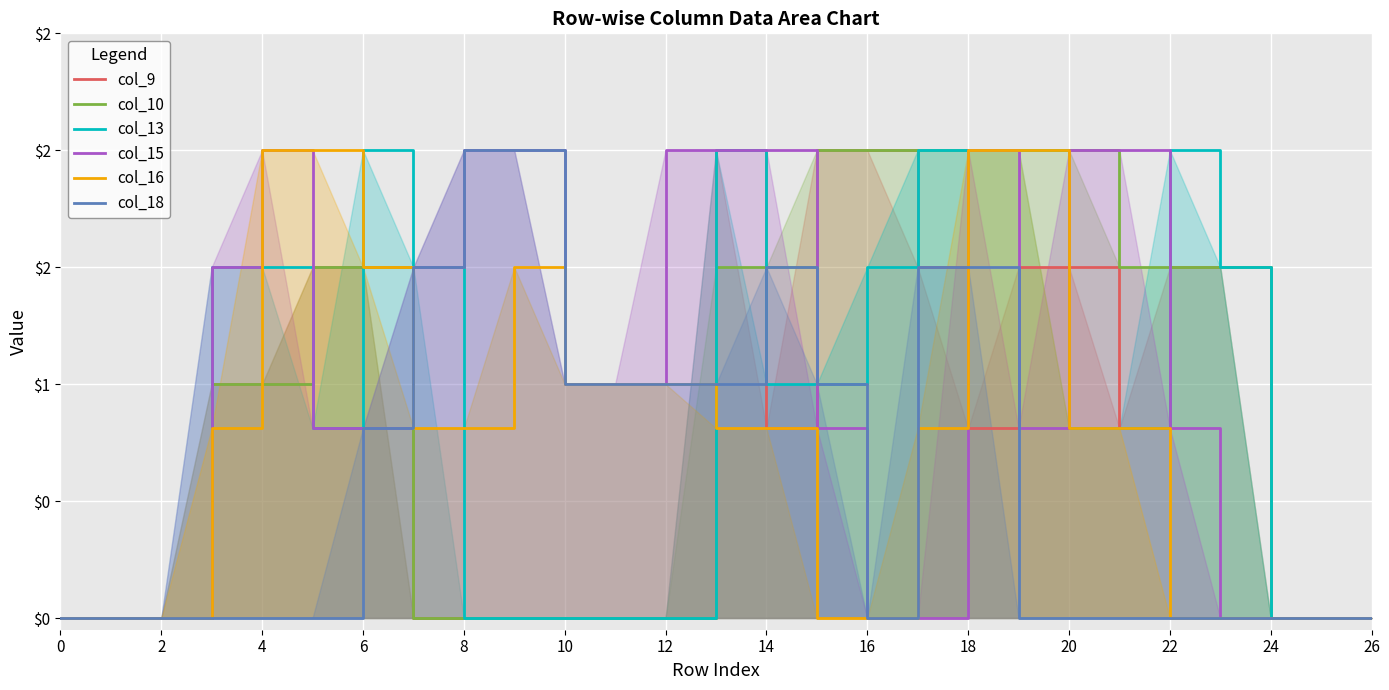

What is the value of the col_10 point at the 16th from the left?

2.0